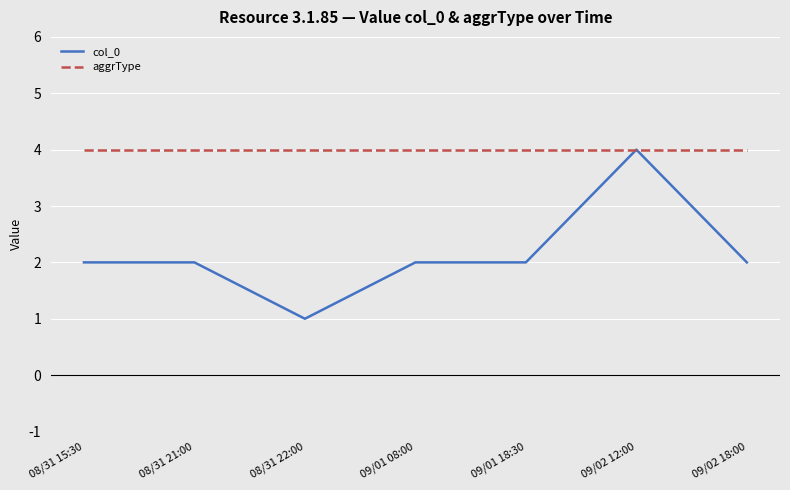

What is the total value across all series at 08/31 22:00?

5